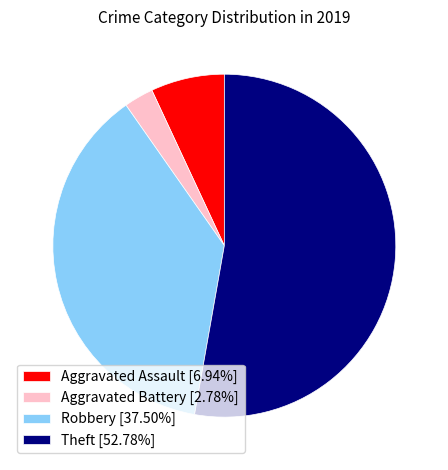

Is it true that Theft is 61% of the pie?

False